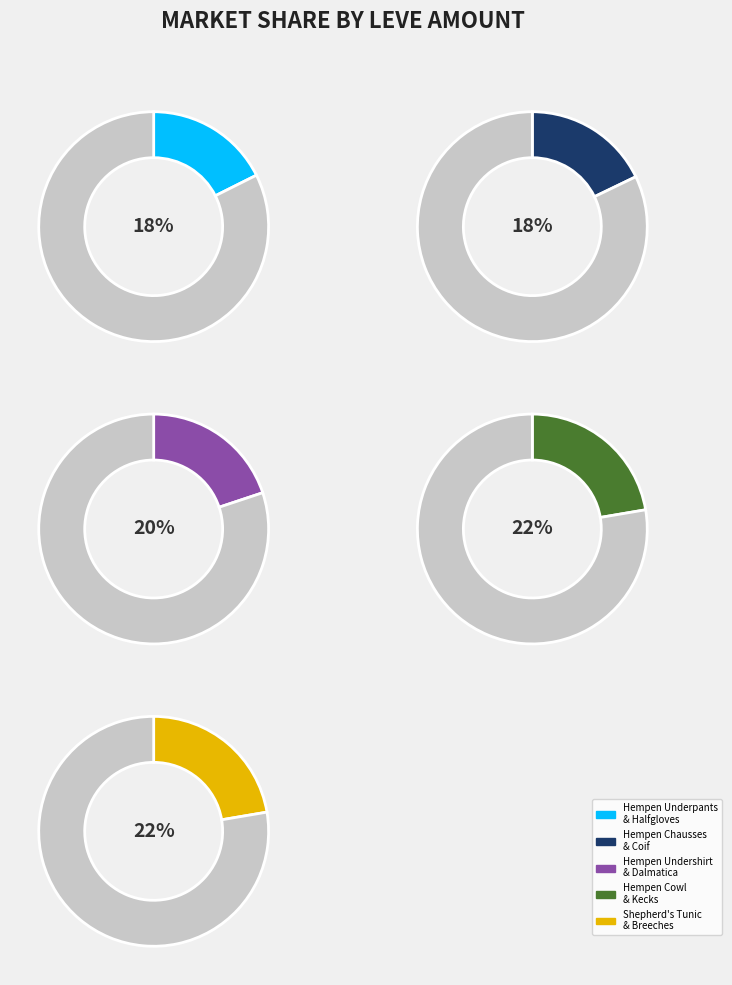

Count the number of slices in the pie.

10